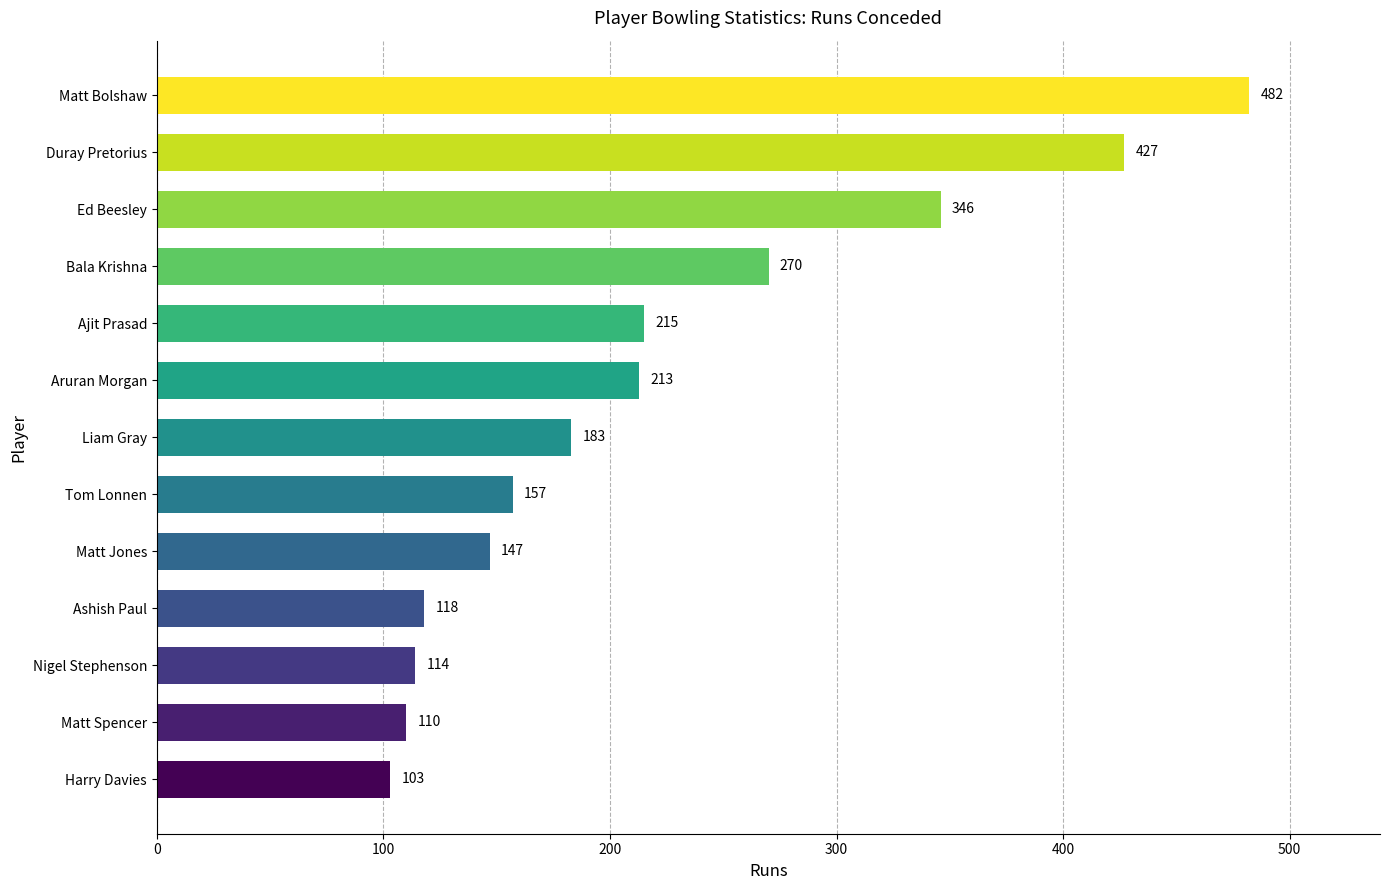

Is it true that the value at Bala Krishna is 187?

False